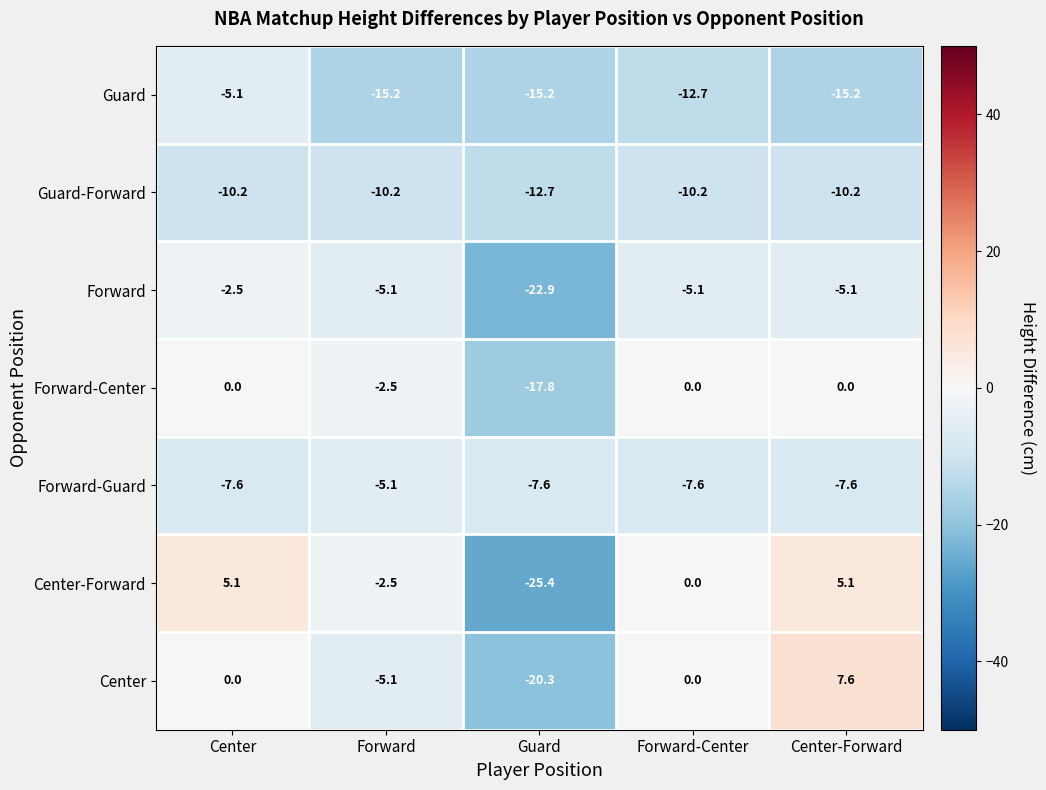

Which category has the lowest value across all series?

Guard